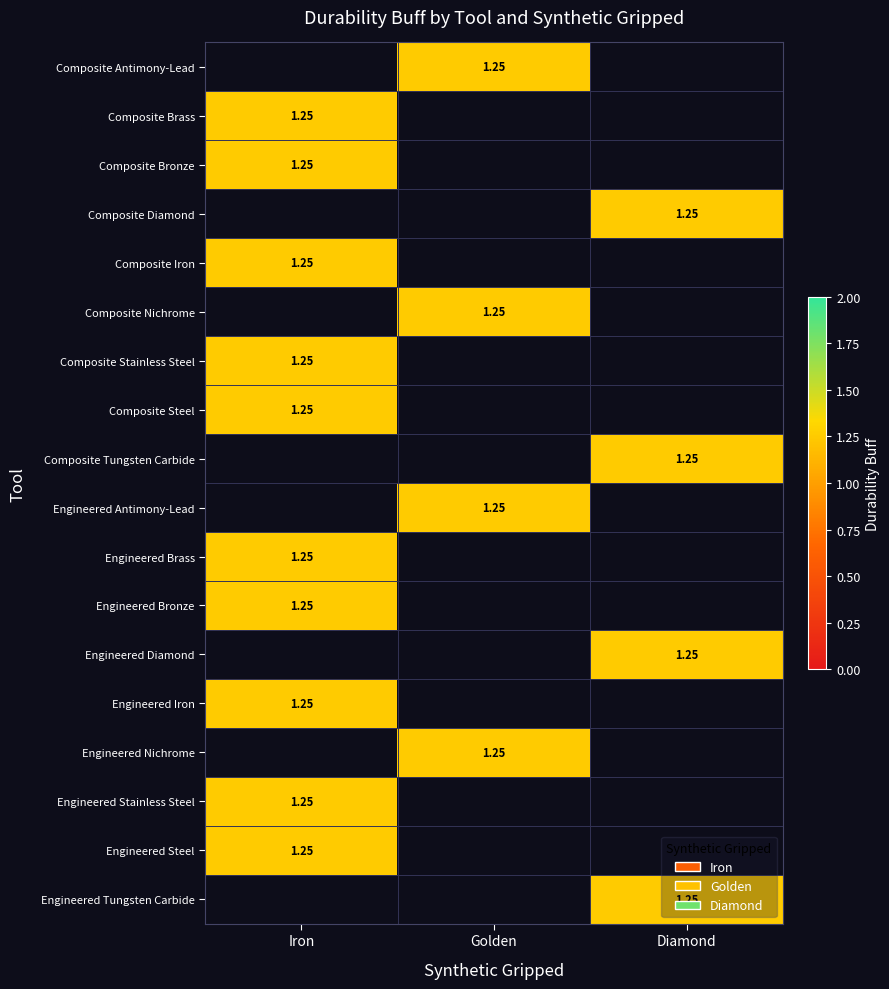

Count the number of categories in the chart.

3